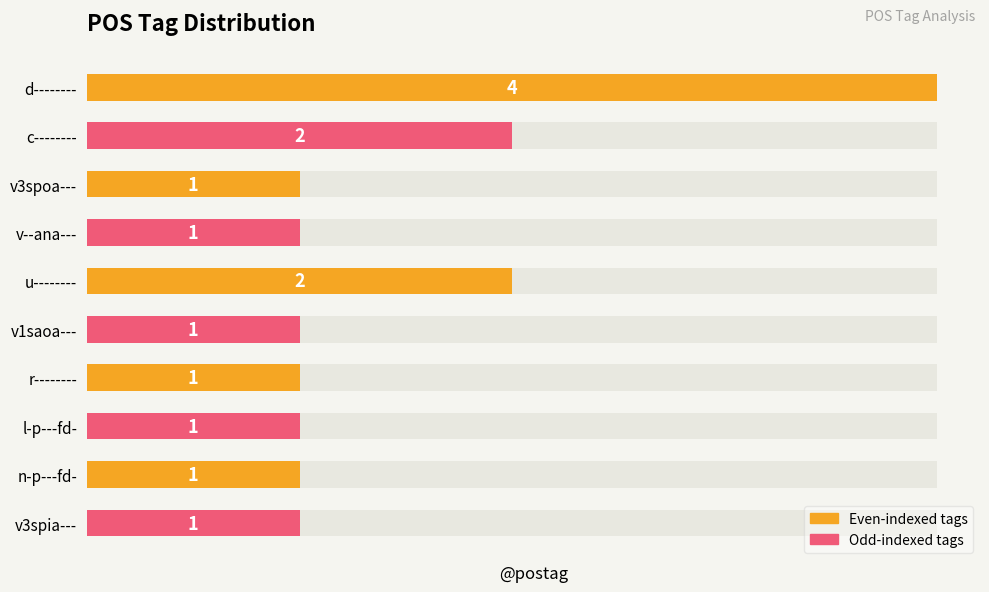

What is the sum of the values at c-------- and v1saoa---?

3